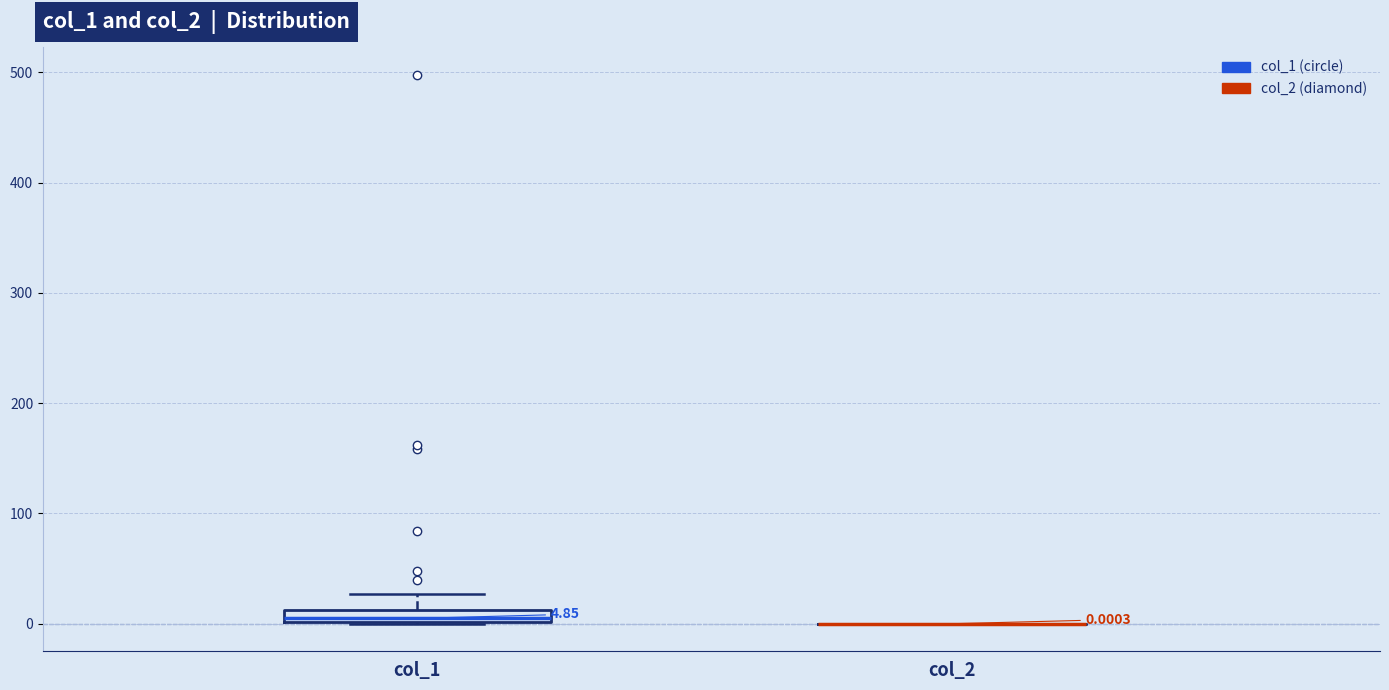

Comparing the boxes themselves (not the whiskers), which one is the tallest?

col_1